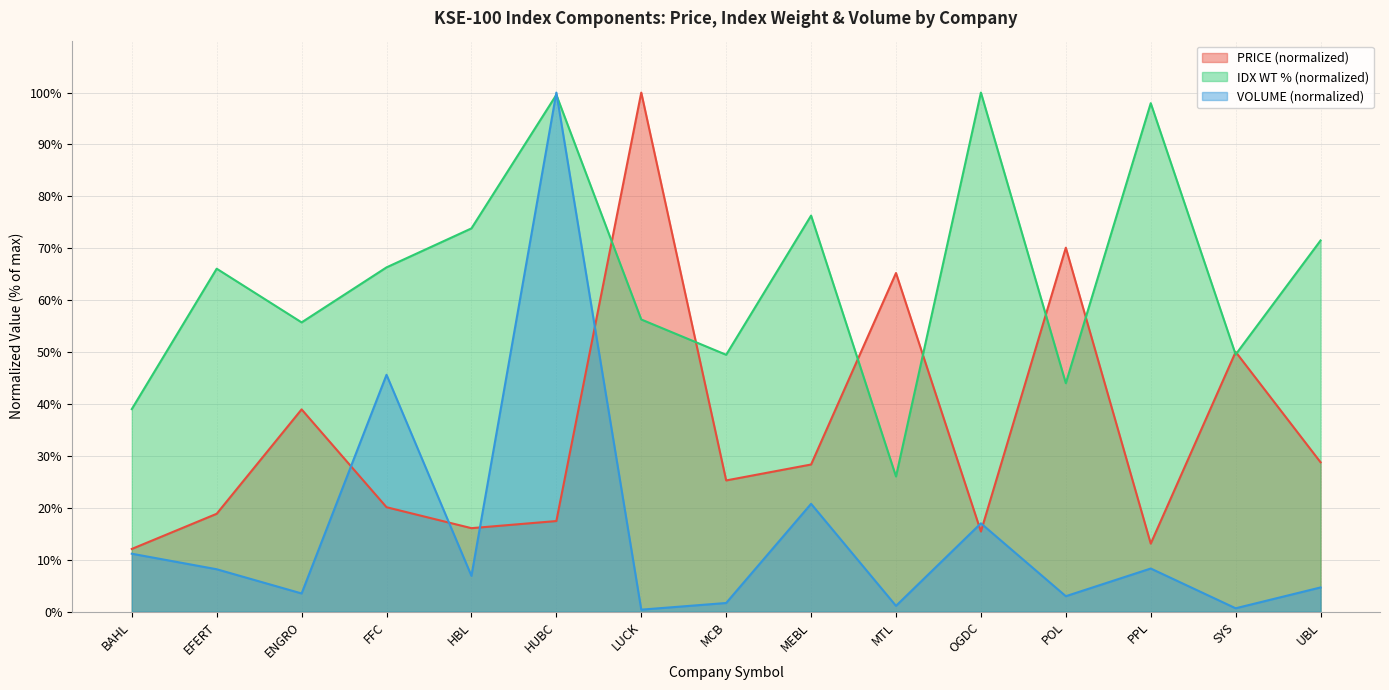

What is the lowest value of the IDX WT % series?

26.1